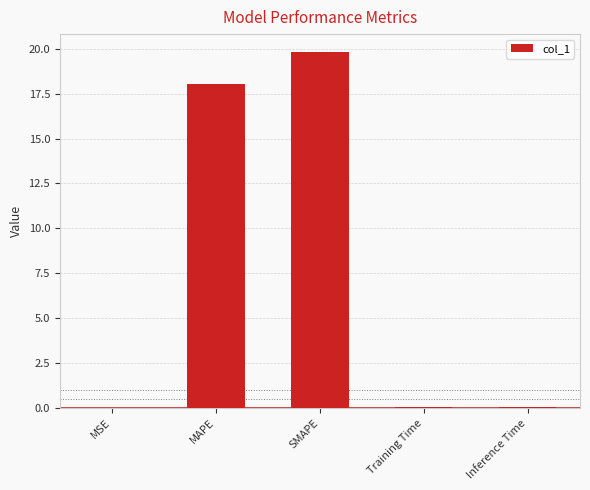

What is the average value?

7.6